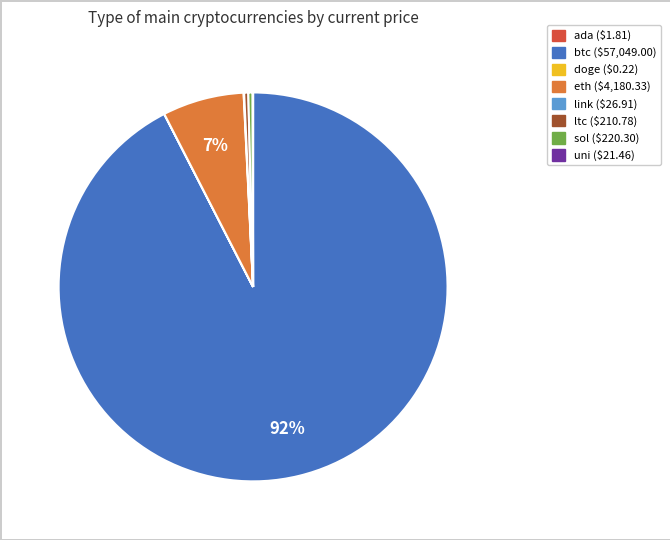

Which slice represents more than half of the pie?

btc